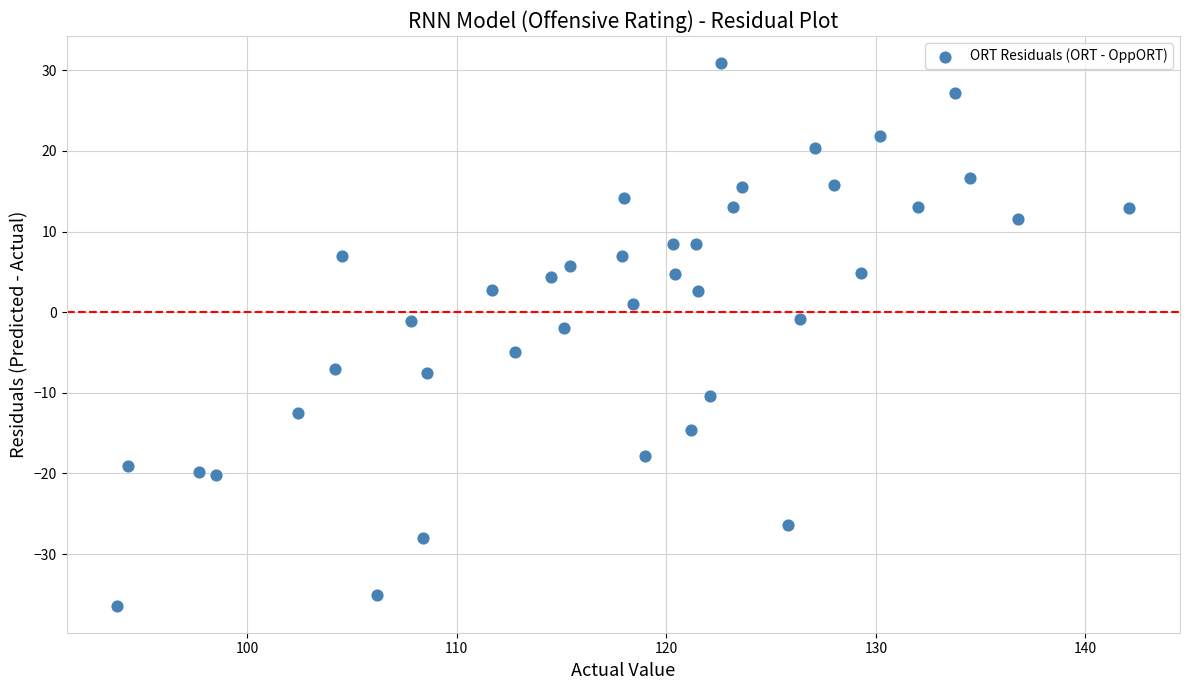

What is the range of X values (max minus min)?

48.3